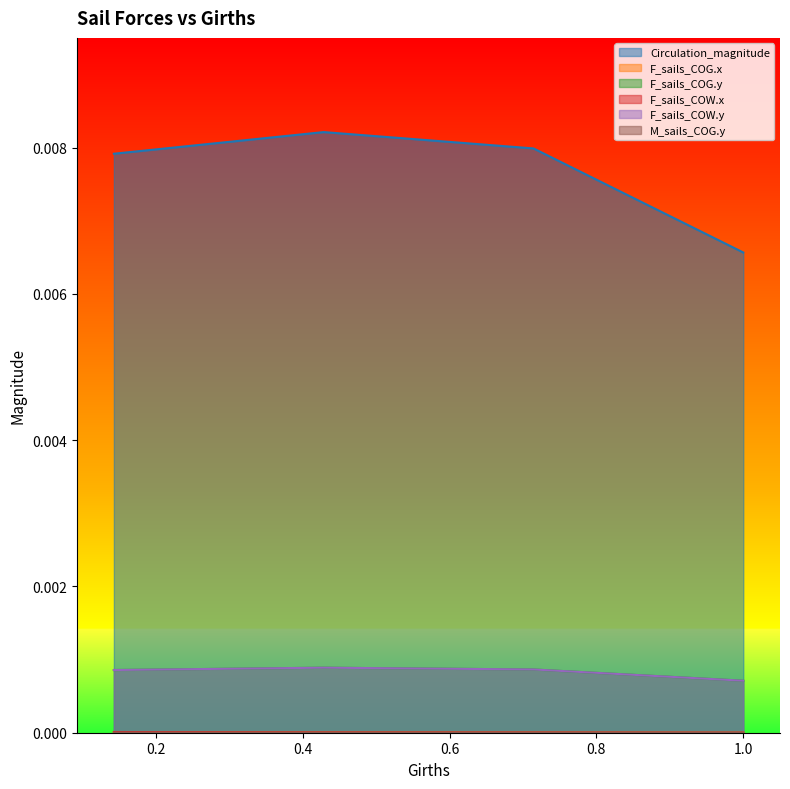

At which label does F_sails_COW.y reach its peak?

0.42859956